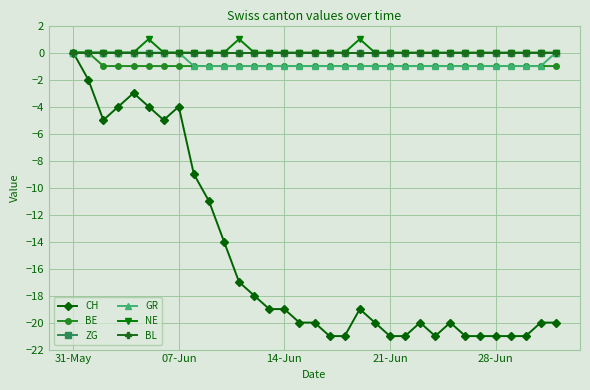

How many data points does each series have?

33